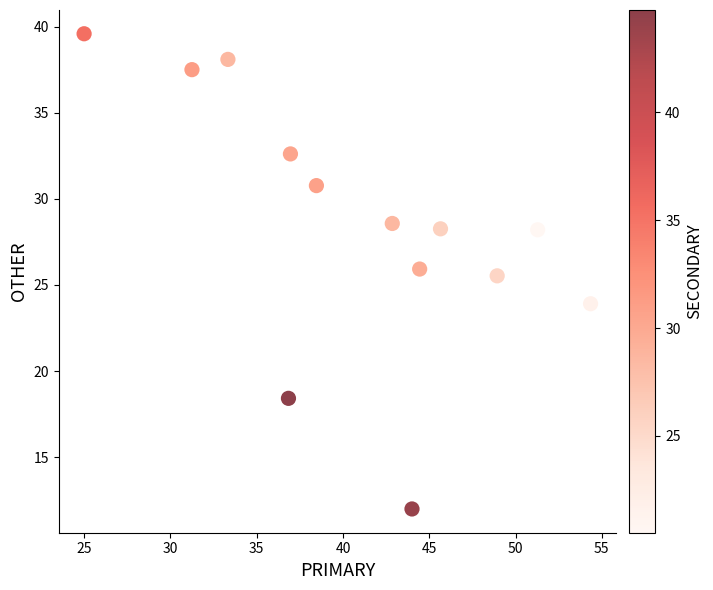

What Y value in the scatter plot is closest to 25?

25.5